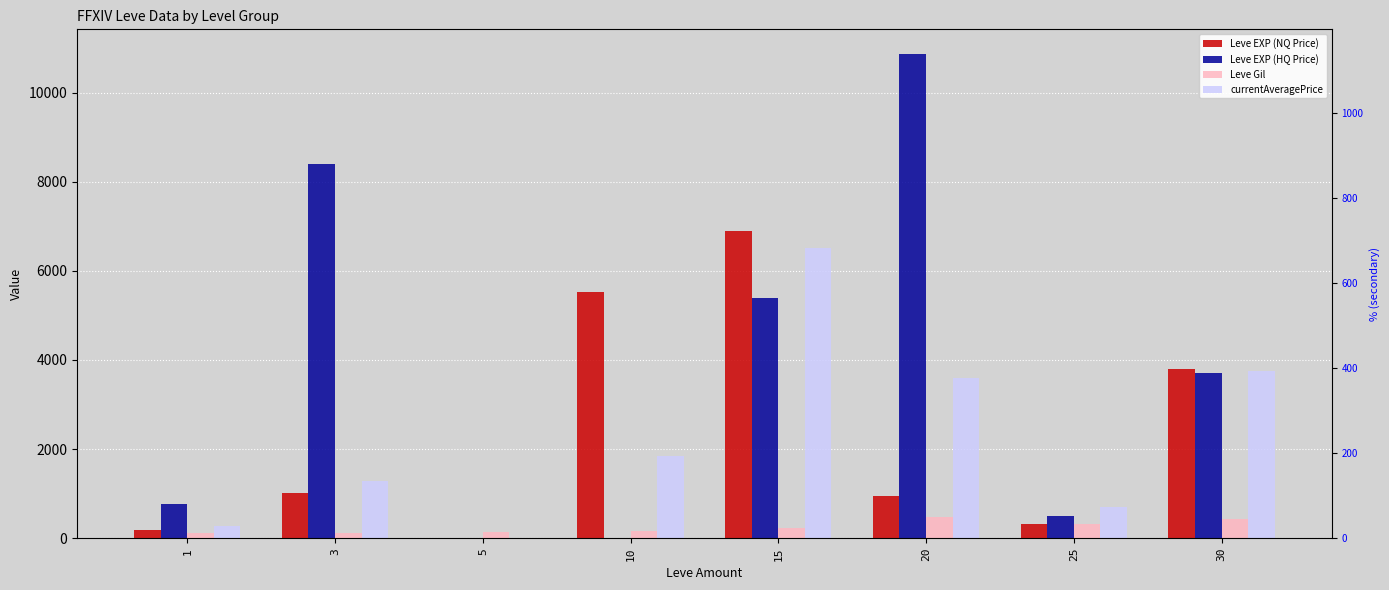

Reading left to right, extract all data points from this chart.

Leve EXP (NQ Price): 185.7	1016.2	13.5	5535.4	6883.7	952.9	316.0	3799.7
Leve EXP (HQ Price): 772.5	8398.8	0.0	0.0	5389.0	10876.2	500.0	3699.0
Leve Gil: 113.0	112.0	139.0	169.0	230.0	485.0	326.0	440.0
currentAveragePrice: 283.5	1285.2	4.5	1845.1	6510.0	3599.1	700.0	3759.4